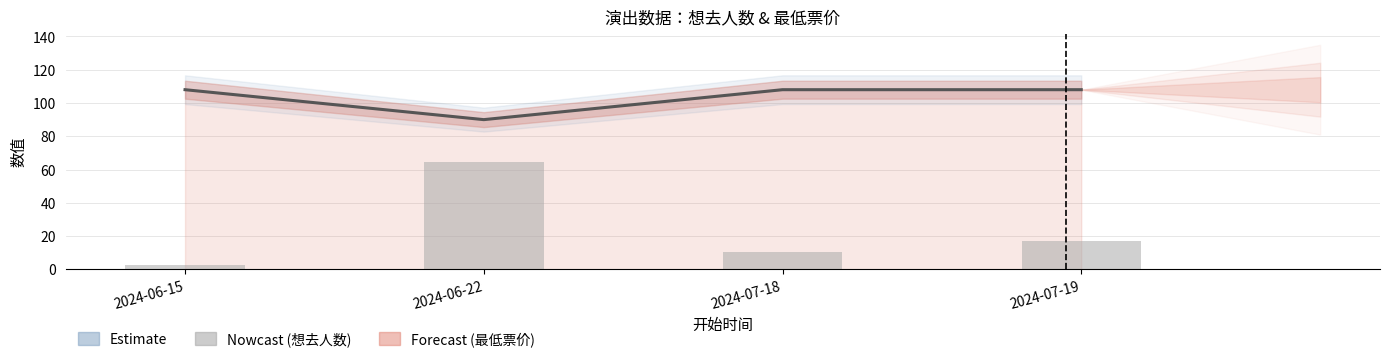

Which series has the largest total across all categories?

最低票价